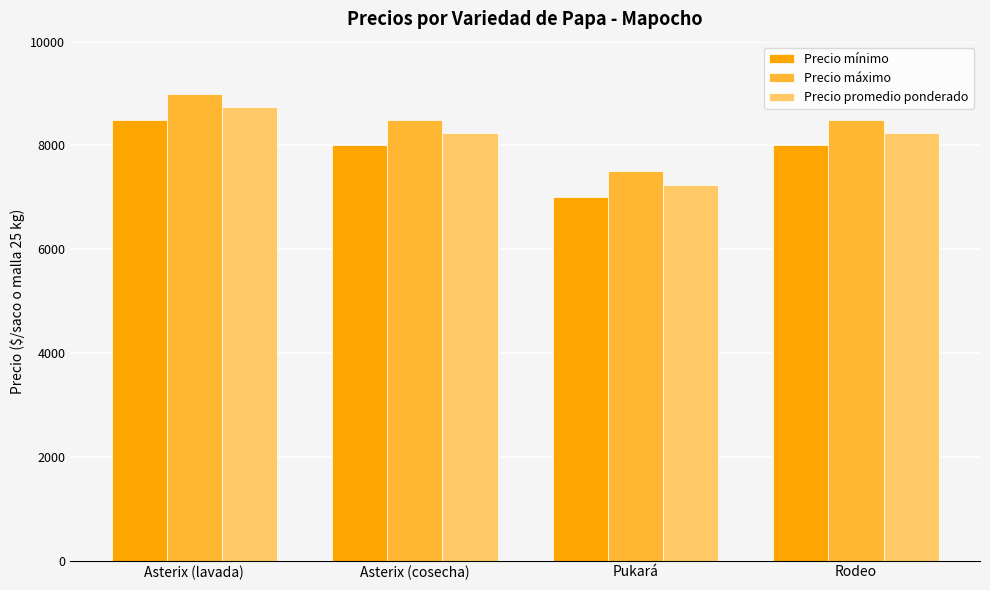

What is the difference between the maximum and minimum values in the Precio promedio ponderado series?

1496